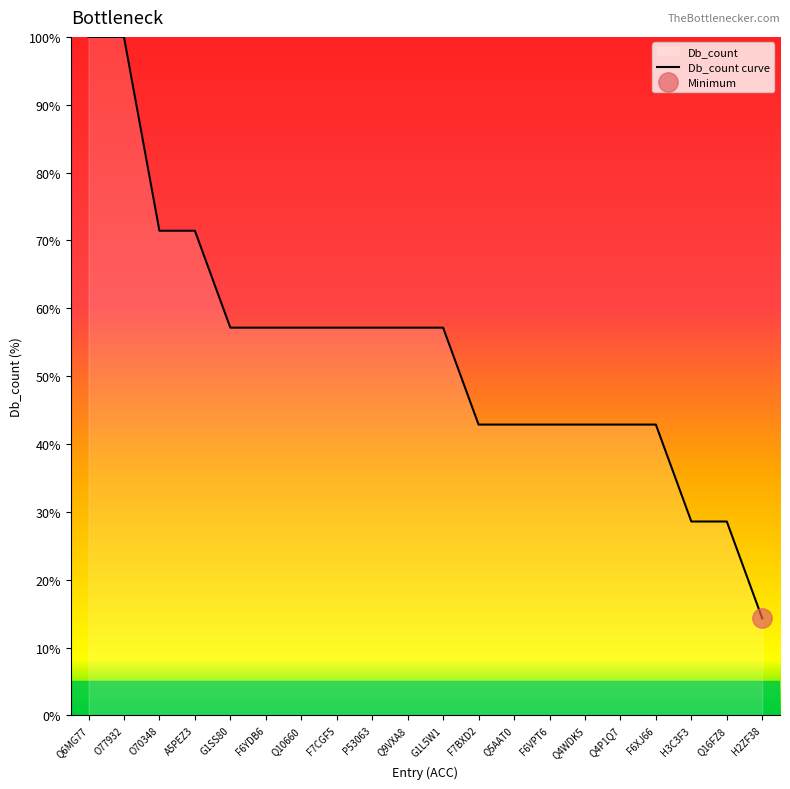

Does the chart have visible grid lines?

No